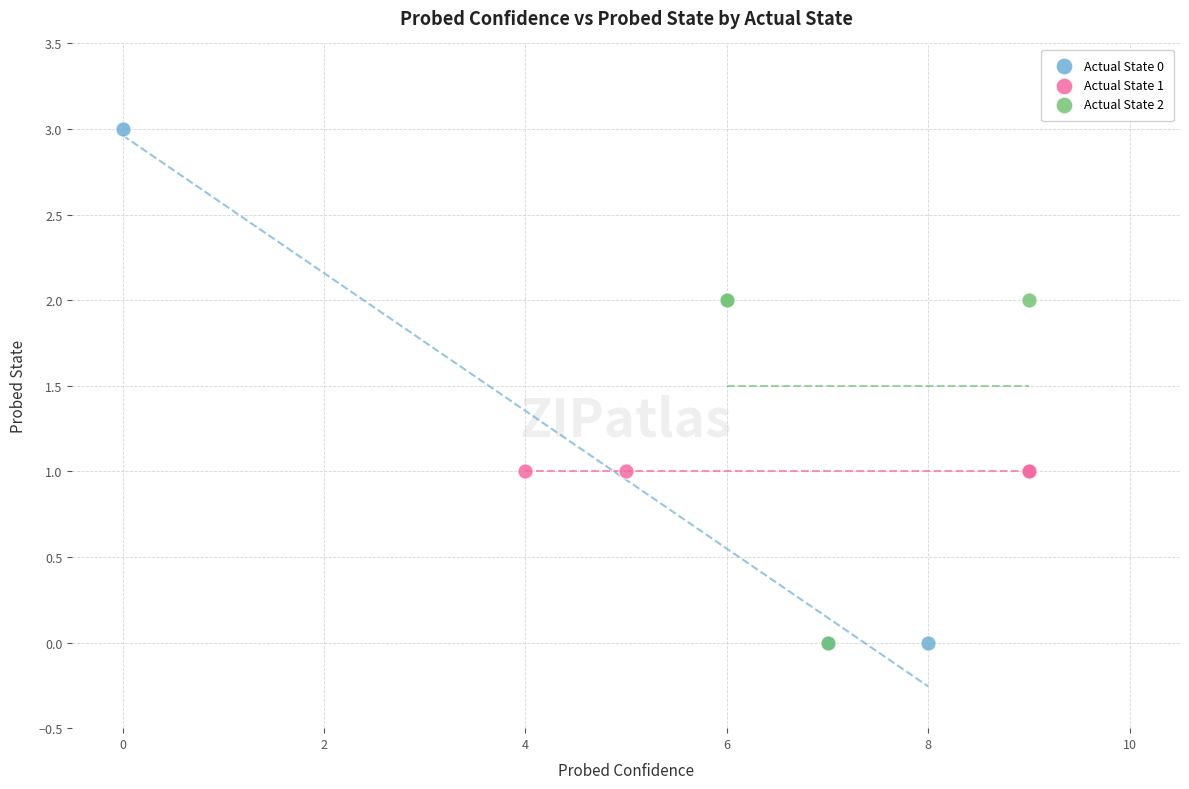

What are all the series names shown in the legend?

Actual State 0, Actual State 1, Actual State 2